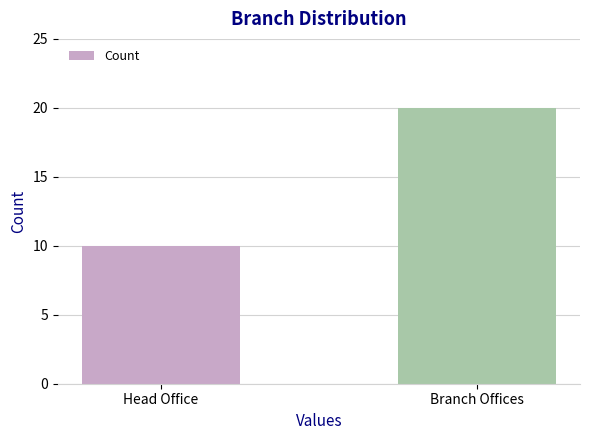

What is the label of the 2nd bar from the right?

Head Office